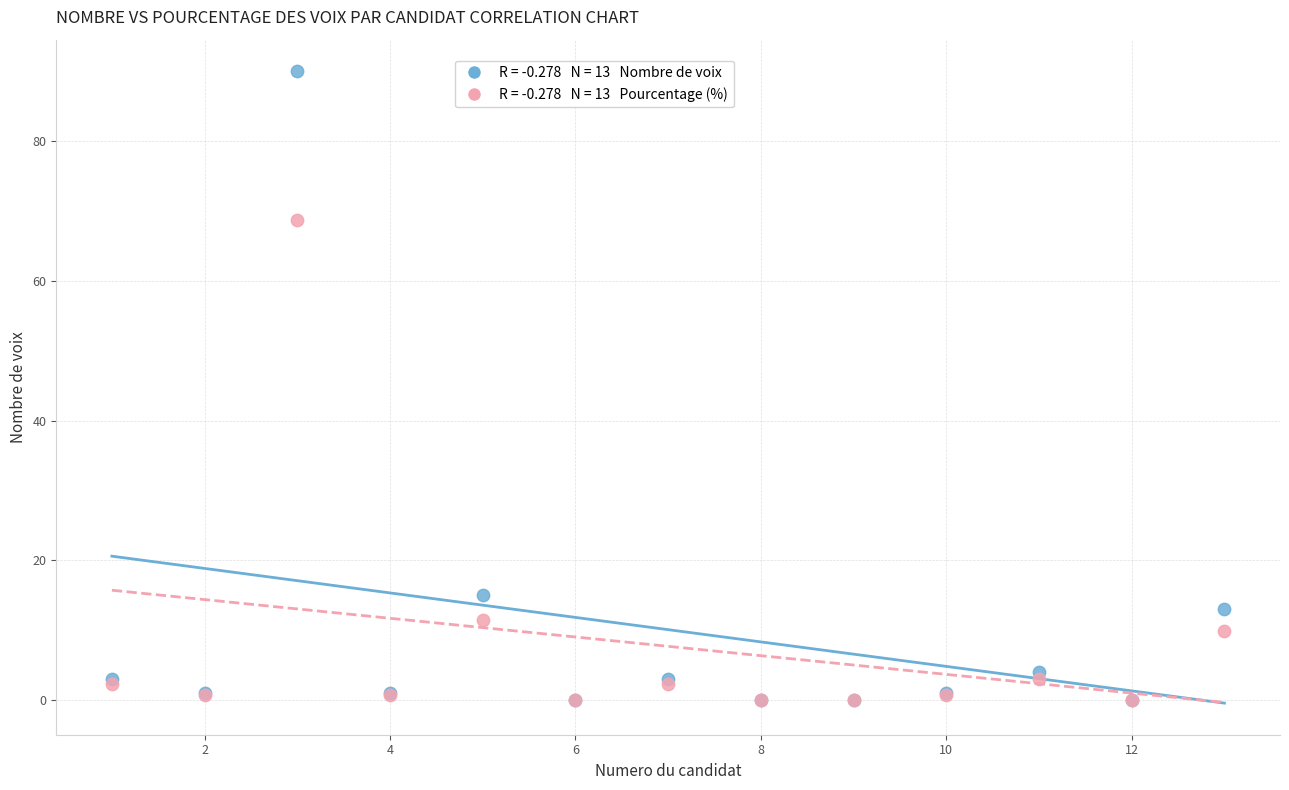

Across all series, what Y value is closest to 45?

68.7